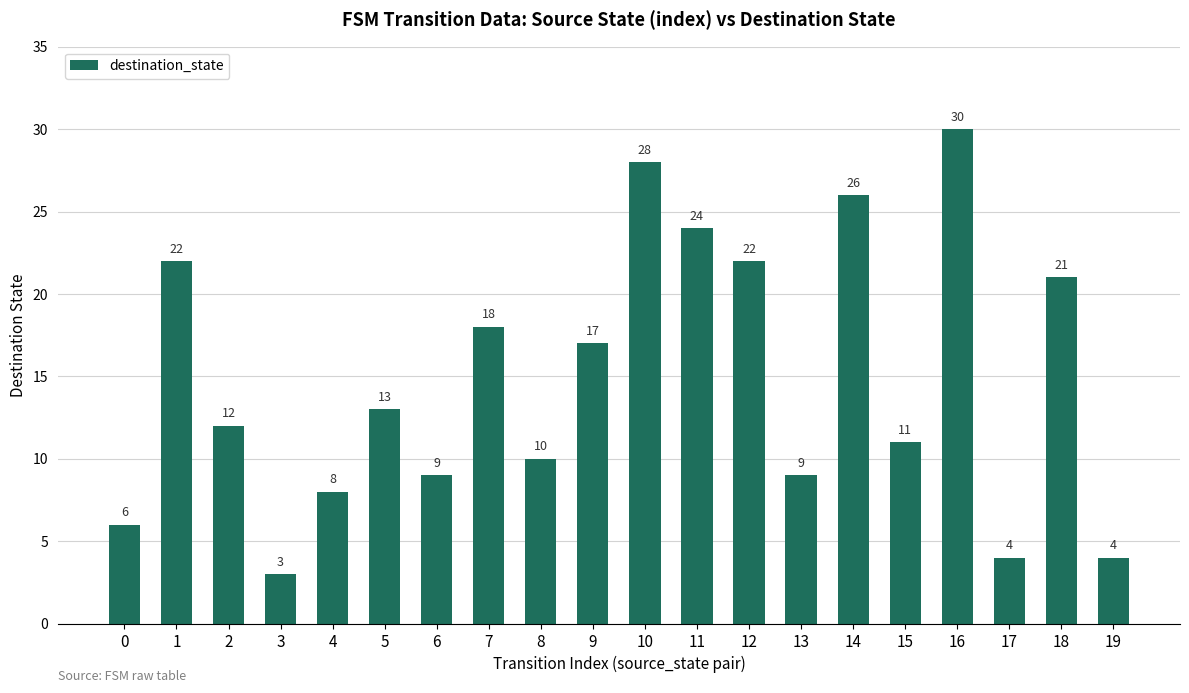

Reading left to right, what are all the values shown in this chart?

0=6	1=22	2=12	3=3	4=8	5=13	6=9	7=18	8=10	9=17	10=28	11=24	12=22	13=9	14=26	15=11	16=30	17=4	18=21	19=4